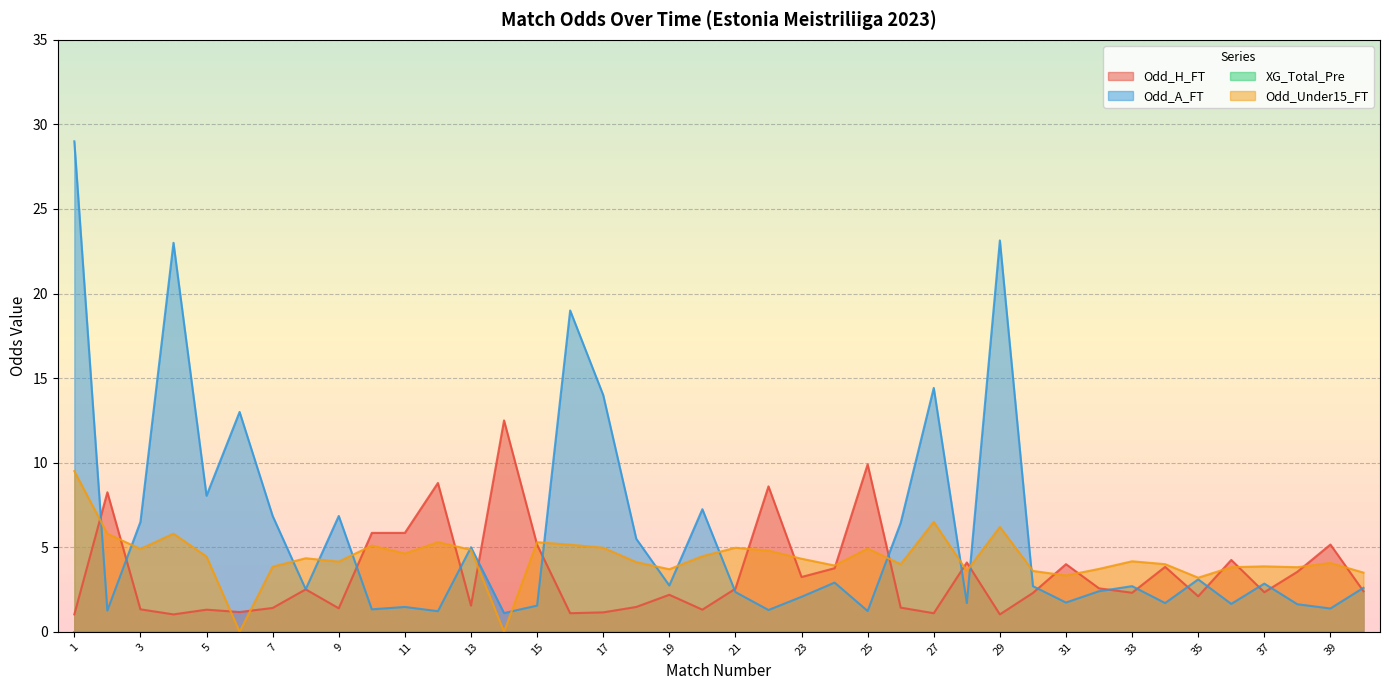

Reading left to right, transcribe all the data shown in this chart.

Odd_H_FT: 1=1.0	2=8.2	3=1.3	4=1.0	5=1.3	6=1.2	7=1.4	8=2.5	9=1.4	10=5.8	11=5.8	12=8.8	13=1.6	14=12.5	15=5.2	16=1.1	17=1.1	18=1.5	19=2.2	20=1.3	21=2.5	22=8.6	23=3.2	24=3.8	25=9.9	26=1.4	27=1.1	28=4.1	29=1.0	30=2.3	31=4.0	32=2.6	33=2.3	34=3.8	35=2.1	36=4.2	37=2.3	38=3.5	39=5.2	40=2.4
Odd_A_FT: 1=29.0	2=1.3	3=6.5	4=23.0	5=8.1	6=13.0	7=6.8	8=2.5	9=6.8	10=1.3	11=1.5	12=1.2	13=5.0	14=1.1	15=1.6	16=19.0	17=14.0	18=5.5	19=2.7	20=7.2	21=2.4	22=1.3	23=2.1	24=2.9	25=1.2	26=6.5	27=14.4	28=1.7	29=23.1	30=2.7	31=1.7	32=2.4	33=2.7	34=1.7	35=3.1	36=1.6	37=2.9	38=1.6	39=1.4	40=2.6
Odd_Under15_FT: 1=9.5	2=5.8	3=4.9	4=5.8	5=4.5	6=0.0	7=3.9	8=4.3	9=4.2	10=5.1	11=4.6	12=5.3	13=4.8	14=0.0	15=5.3	16=5.2	17=5.0	18=4.1	19=3.7	20=4.5	21=5.0	22=4.8	23=4.3	24=3.9	25=4.9	26=4.0	27=6.5	28=3.6	29=6.2	30=3.6	31=3.3	32=3.7	33=4.2	34=4.0	35=3.2	36=3.8	37=3.9	38=3.8	39=4.1	40=3.5